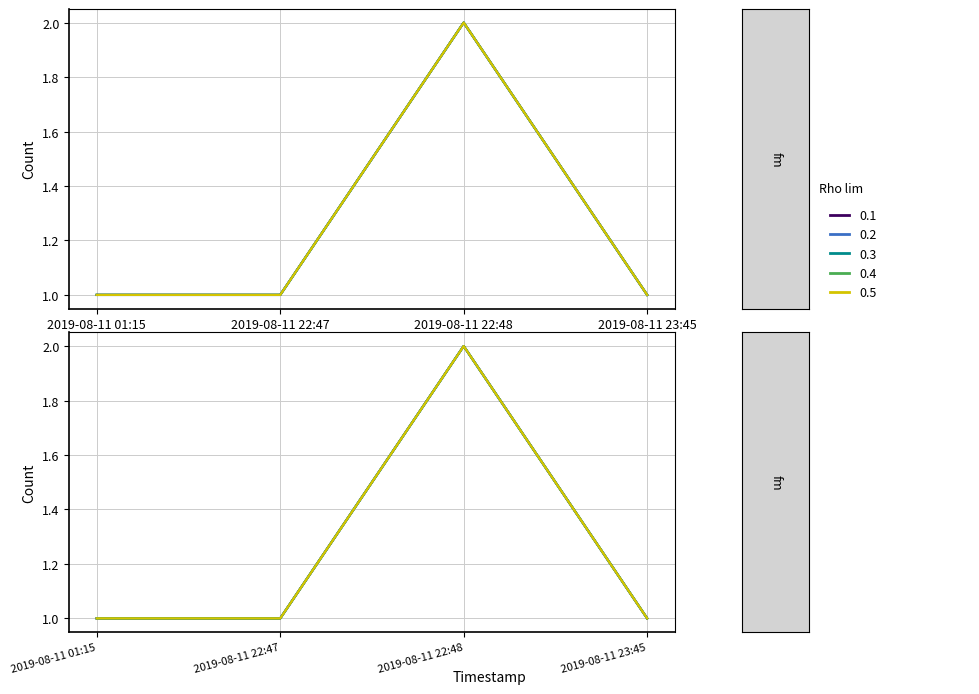

True or false: 0.3 and 0.4 cross at least once.

False